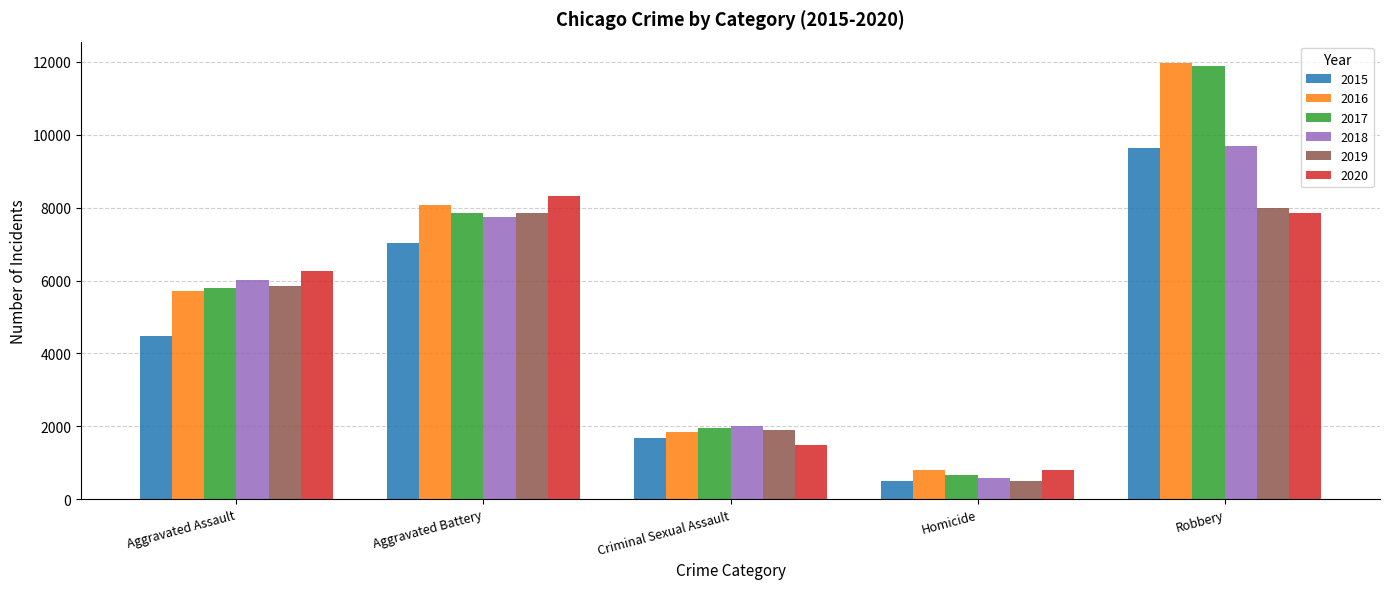

What is the average value of the 2016 series?

5678